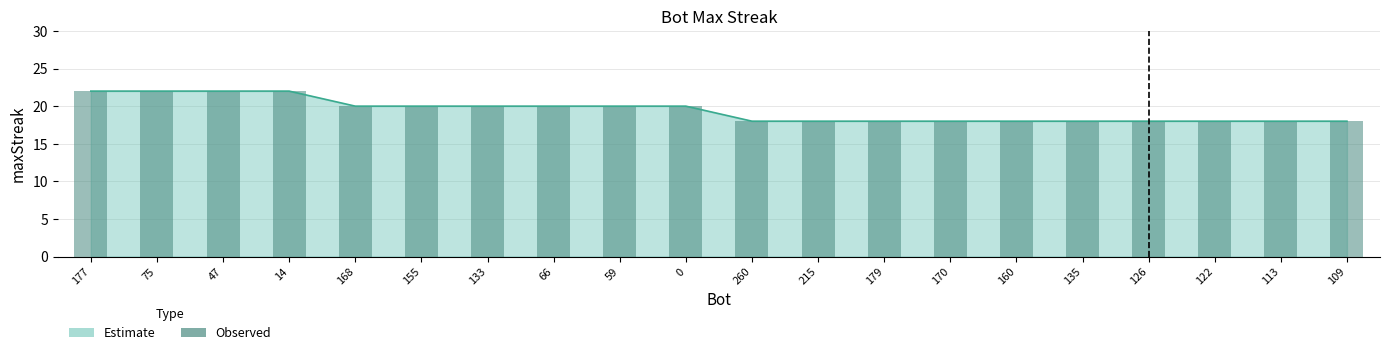

Where is the data nearest to the value 20?

168